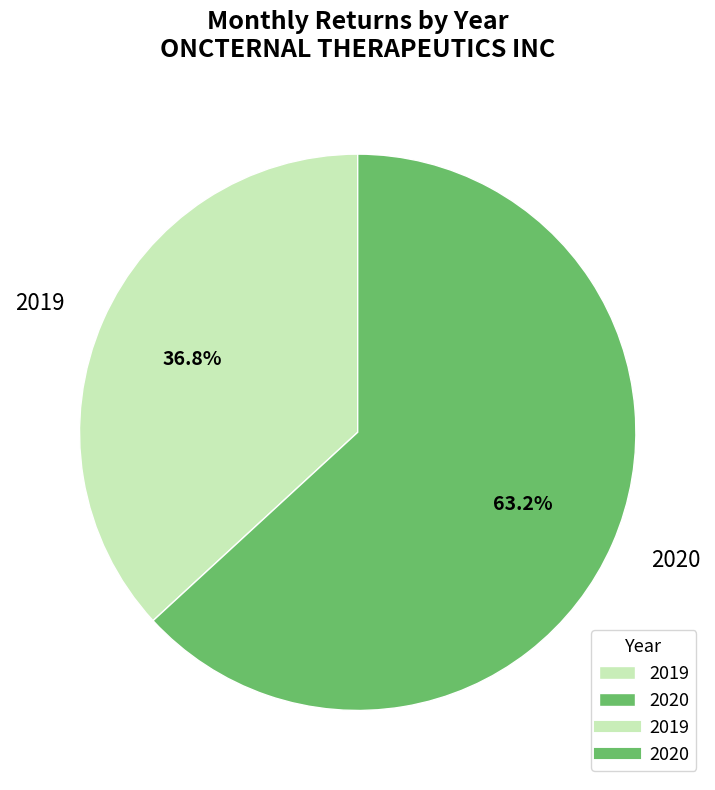

To the nearest percent, what percentage of the pie is 2020?

63%